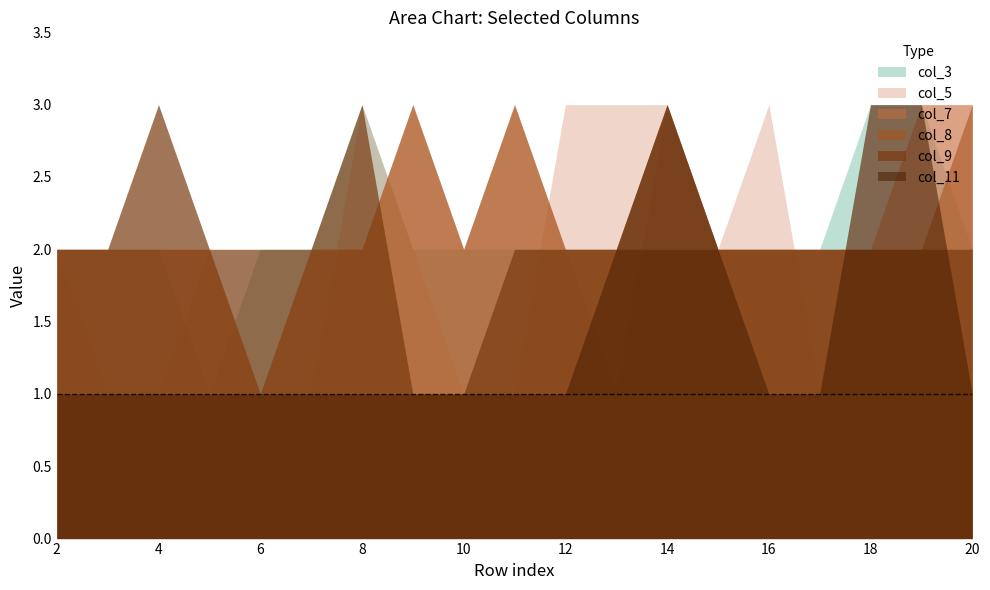

What is the total value across all series at 3?

10